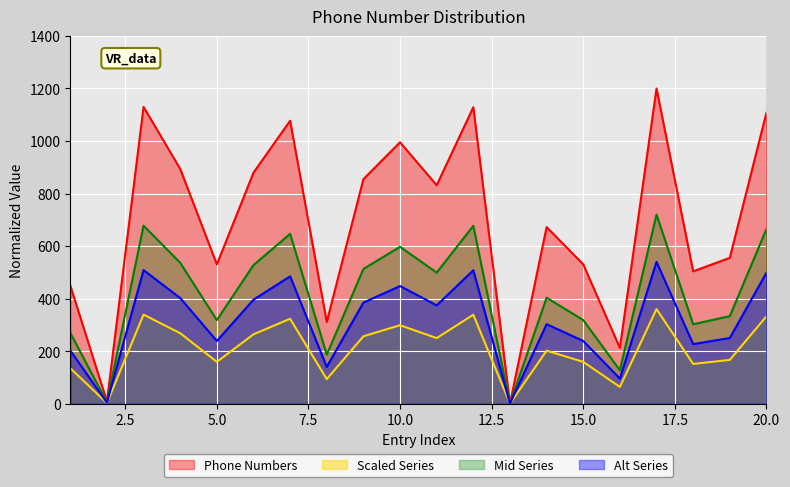

What is the sum of the values at 16 and 10?

362.2